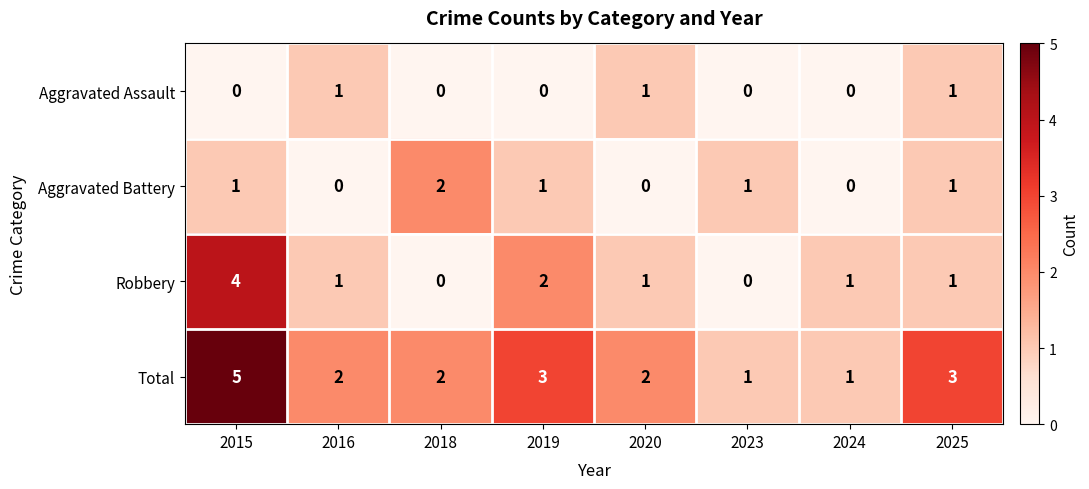

List the series in order of their overall mean, lowest first.

Aggravated Assault, Aggravated Battery, Robbery, Total